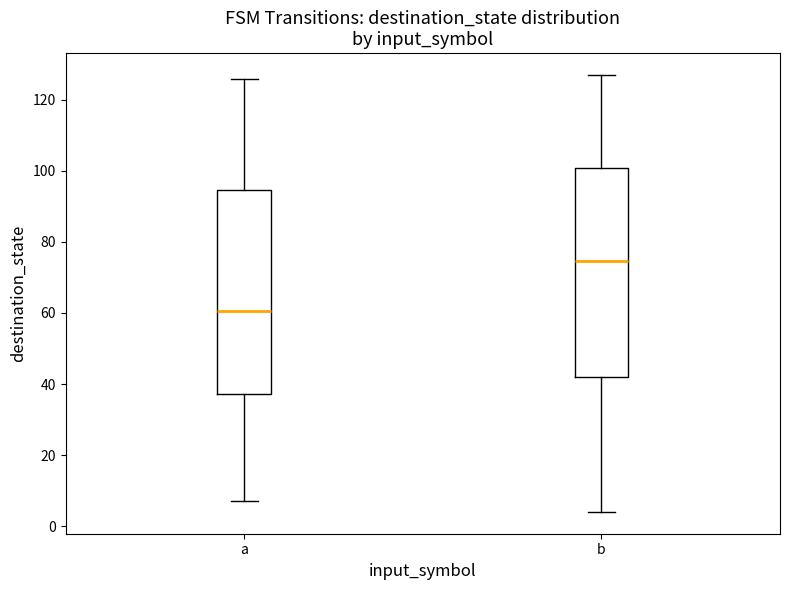

Where does the lower whisker of the box for a end on the y-axis? The values are not printed on the chart, so give them approximately, as read against the axis.

8